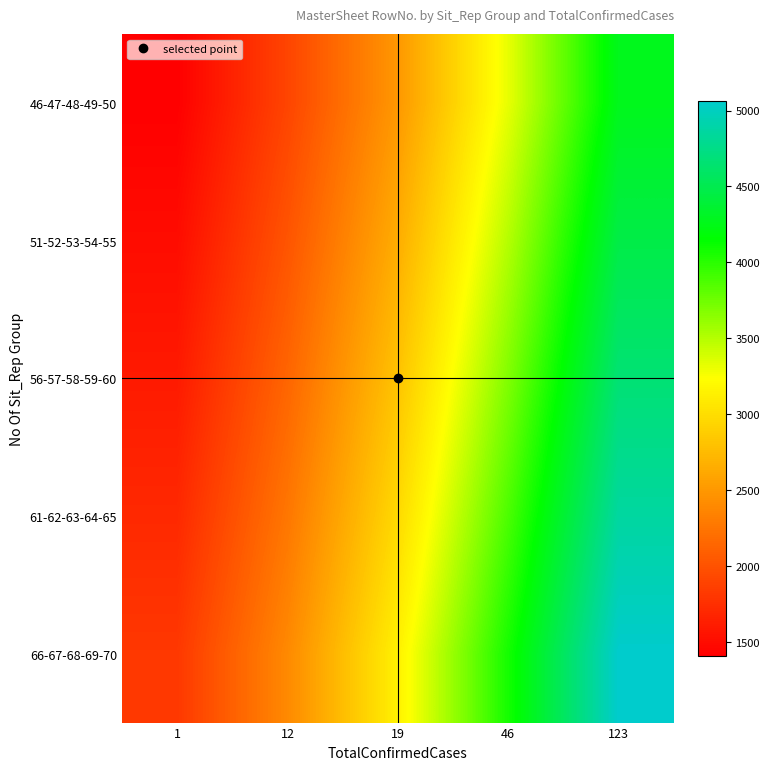

Rank the series at 46 from highest to lowest value.

66-67-68-69-70, 61-62-63-64-65, 56-57-58-59-60, 51-52-53-54-55, 46-47-48-49-50